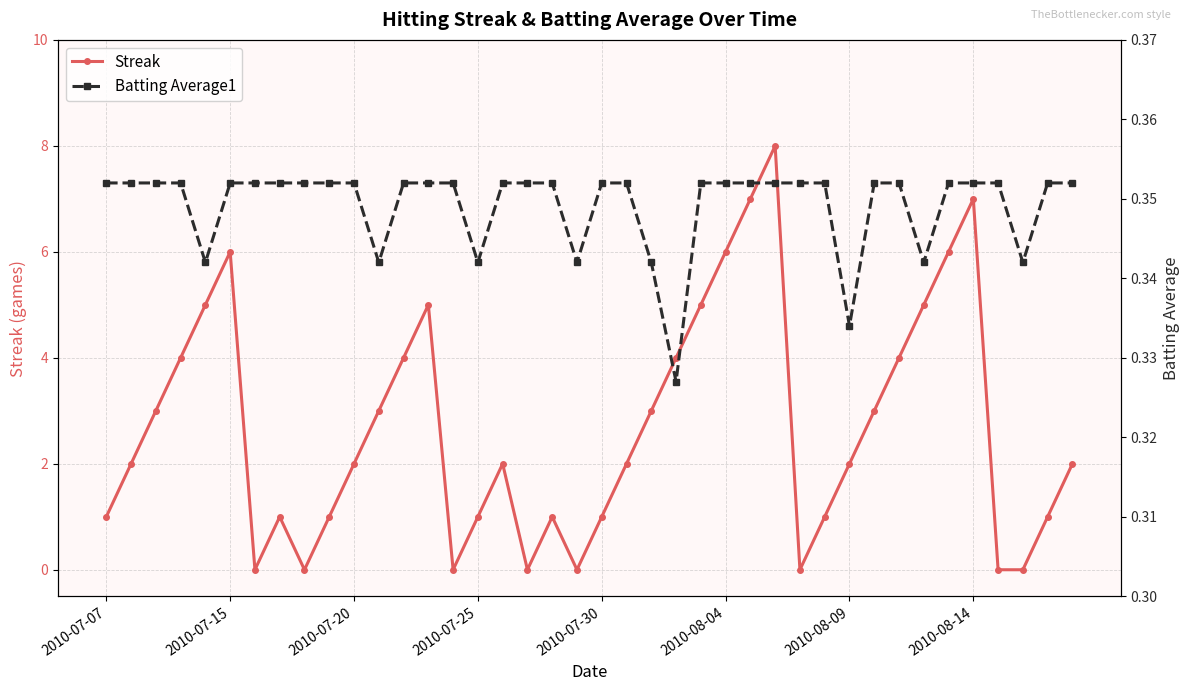

What position from the right is 37?

3